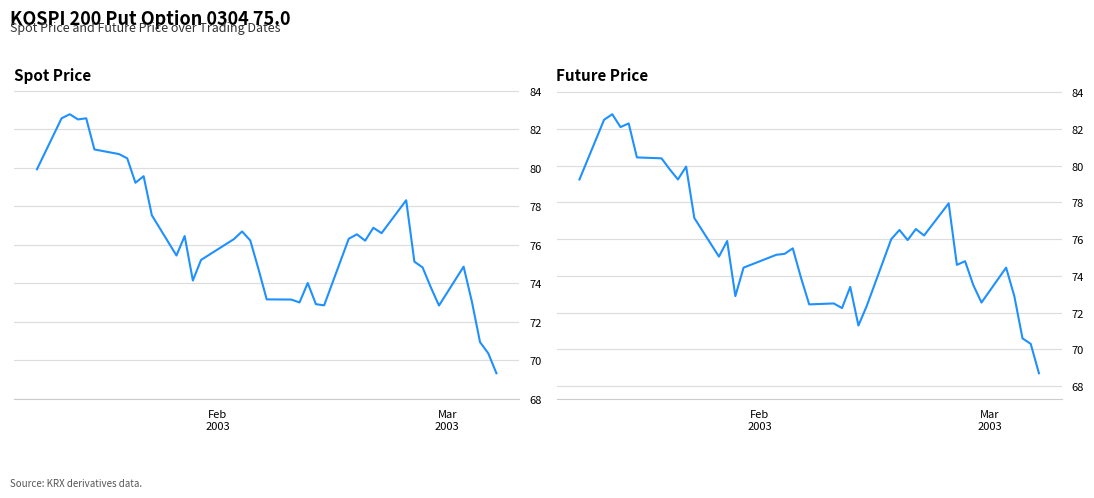

How many interior local valleys does the SPOT_PRICE series have?

9